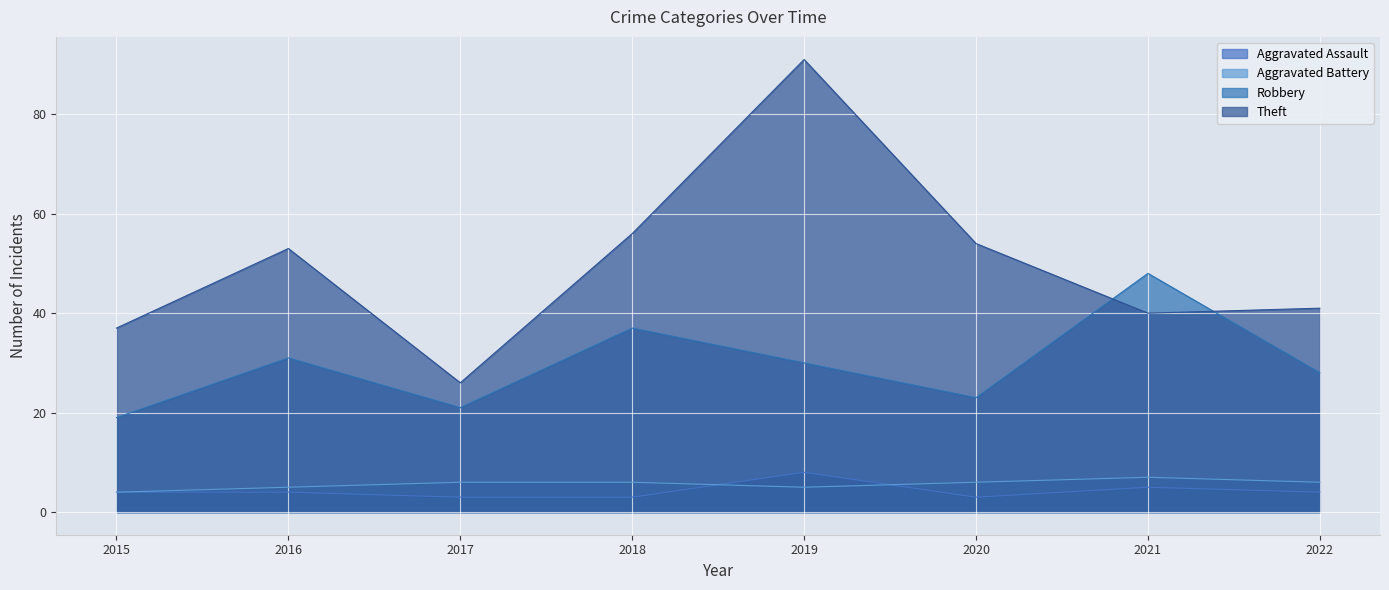

How many data points in Robbery are above 30?

3